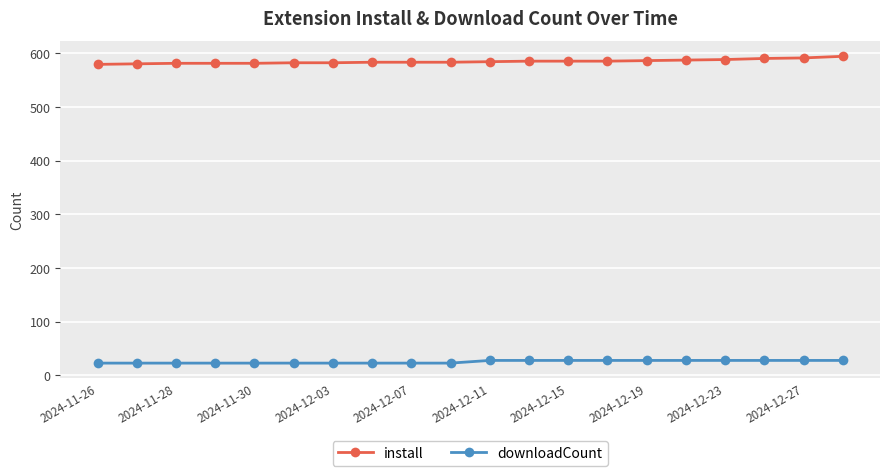

Which series has the widest spread of values?

install